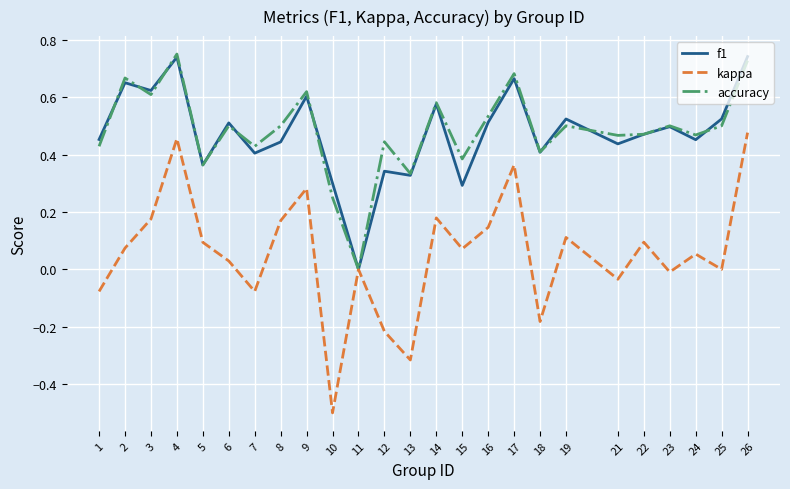

True or false: kappa has a value of 0.1 at 2.

True